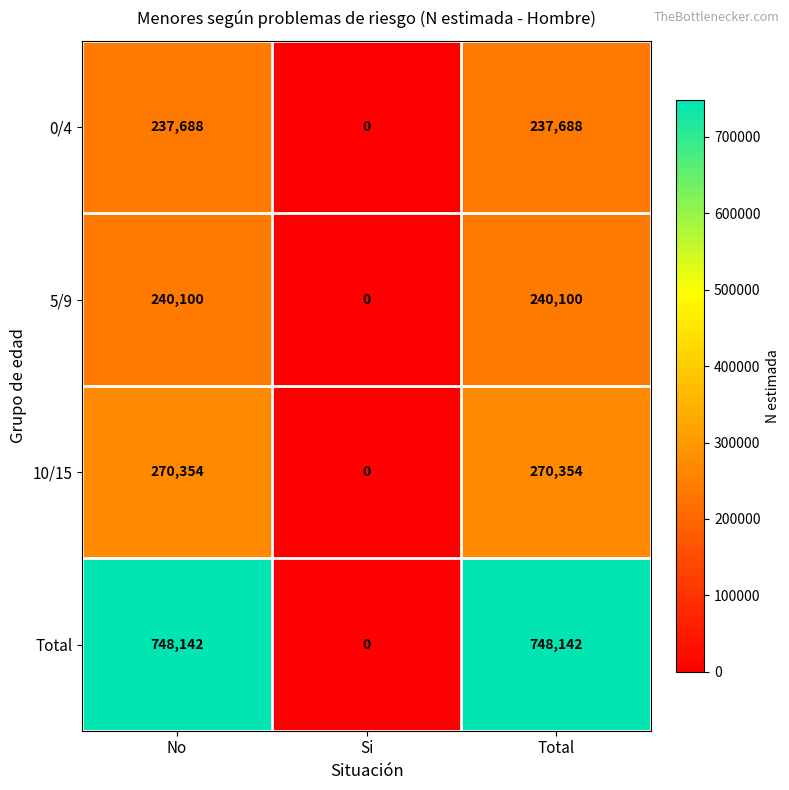

How many values in 5/9 are above zero?

2